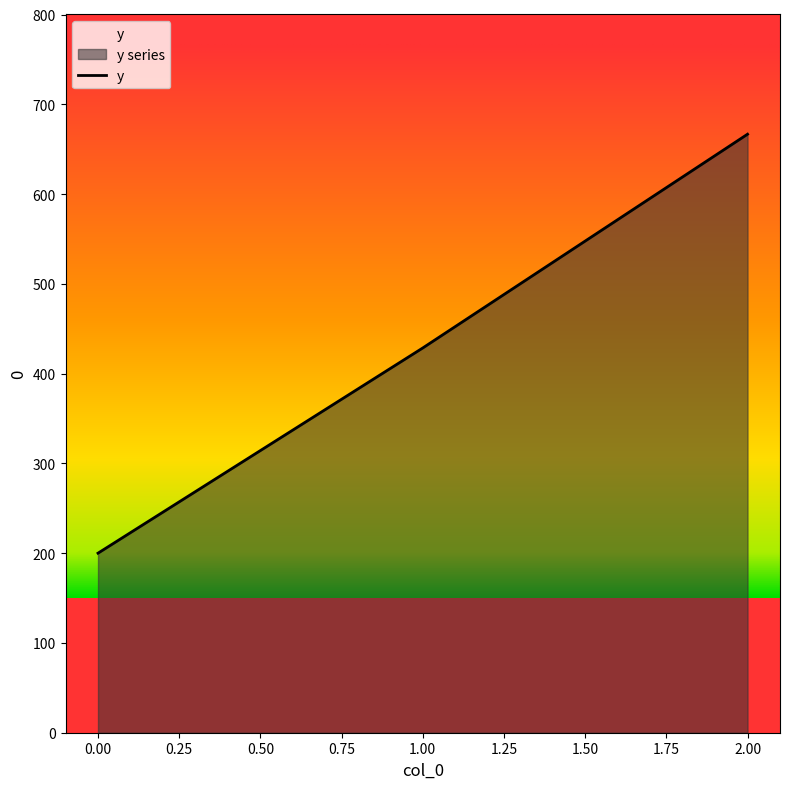

Reading left to right, what are all the values shown in this chart?

0=200.0	1=428.6	2=666.7